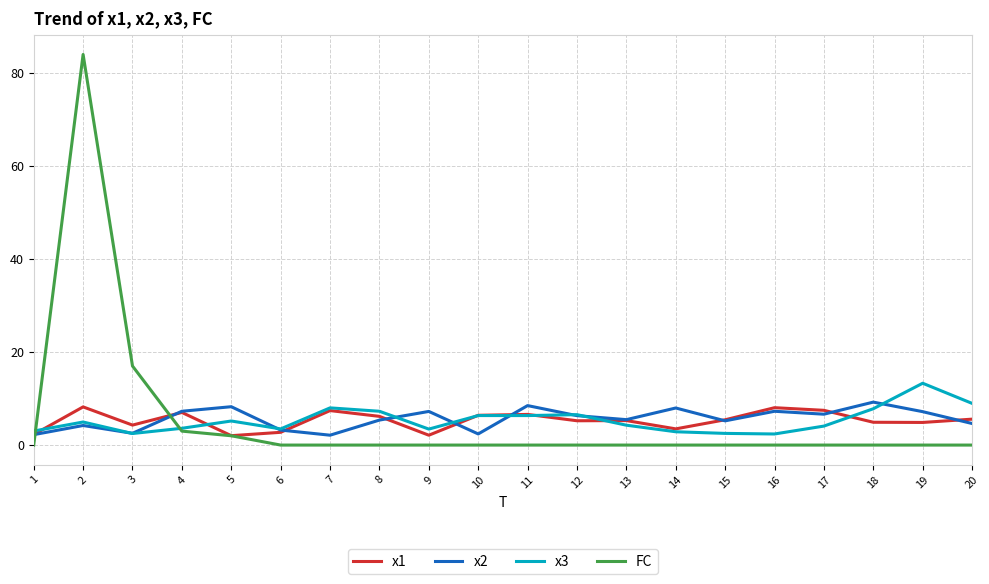

Is this an area chart (filled region under the line)?

No